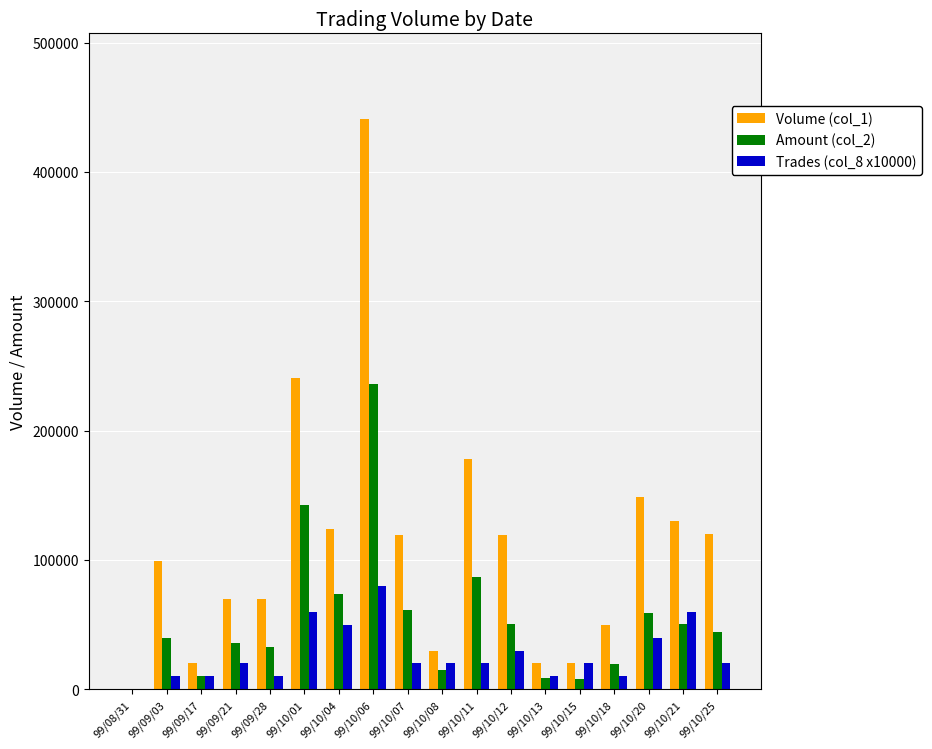

At which label does Trades (col_8 x10000) reach its peak?

99/10/06